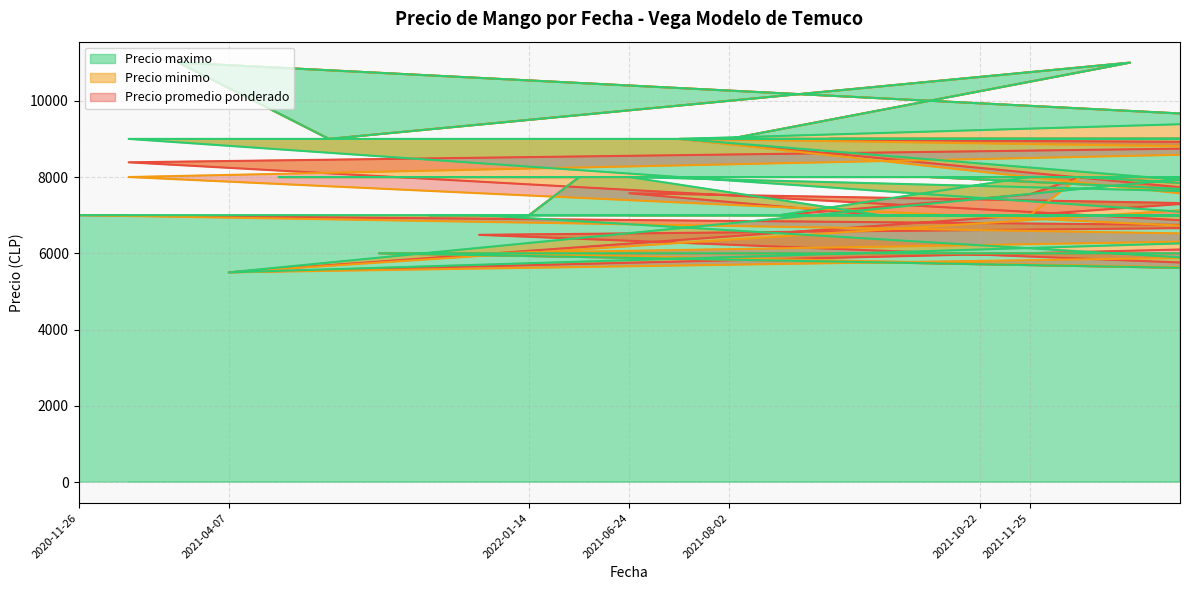

Reading left to right, list all the values displayed in this chart.

Precio promedio ponderado: 2021-03-19=6000	2021-05-05=8800	2021-09-24=9000	2021-09-20=9000	2021-10-19=8000	2021-10-19=6000	2021-10-28=7000	2021-08-17=9000	2021-01-19=6772	2021-07-30=9000	2021-12-21=7000	2021-03-29=6288	2021-03-12=5500	2021-05-28=7225	2021-08-20=9000	2021-07-12=7000	2020-12-03=6735	2022-02-24=8000	2021-08-04=11000	2021-11-03=8000	2021-11-25=7545	2021-10-22=8000	2021-10-22=8000	2021-06-25=7000	2021-09-09=9000	2021-12-20=7000	2021-08-02=9000	2021-05-11=9000	2021-06-24=7575	2022-01-24=8000	2022-01-14=7000	2021-02-12=6484	2022-01-10=7000	2021-03-18=6000	2021-08-06=9000	2022-02-10=8000	2021-04-07=5500	2021-08-11=11000	2021-10-15=8386	2020-11-26=7000
Precio minimo: 2021-03-19=6000	2021-05-05=8500	2021-09-24=9000	2021-09-20=9000	2021-10-19=8000	2021-10-19=6000	2021-10-28=7000	2021-08-17=9000	2021-01-19=6500	2021-07-30=9000	2021-12-21=7000	2021-03-29=6000	2021-03-12=5500	2021-05-28=7000	2021-08-20=9000	2021-07-12=7000	2020-12-03=6500	2022-02-24=8000	2021-08-04=11000	2021-11-03=8000	2021-11-25=7000	2021-10-22=8000	2021-10-22=8000	2021-06-25=7000	2021-09-09=9000	2021-12-20=7000	2021-08-02=9000	2021-05-11=9000	2021-06-24=7000	2022-01-24=8000	2022-01-14=7000	2021-02-12=6000	2022-01-10=7000	2021-03-18=6000	2021-08-06=9000	2022-02-10=8000	2021-04-07=5500	2021-08-11=11000	2021-10-15=8000	2020-11-26=7000
Precio maximo: 2021-03-19=6000	2021-05-05=10000	2021-09-24=9000	2021-09-20=9000	2021-10-19=8000	2021-10-19=6000	2021-10-28=7000	2021-08-17=9000	2021-01-19=7000	2021-07-30=9000	2021-12-21=7000	2021-03-29=6500	2021-03-12=5500	2021-05-28=7500	2021-08-20=9000	2021-07-12=7000	2020-12-03=7000	2022-02-24=8000	2021-08-04=11000	2021-11-03=8000	2021-11-25=8000	2021-10-22=8000	2021-10-22=8000	2021-06-25=7000	2021-09-09=9000	2021-12-20=7000	2021-08-02=9000	2021-05-11=9000	2021-06-24=8000	2022-01-24=8000	2022-01-14=7000	2021-02-12=7000	2022-01-10=7000	2021-03-18=6000	2021-08-06=9000	2022-02-10=8000	2021-04-07=5500	2021-08-11=11000	2021-10-15=9000	2020-11-26=7000